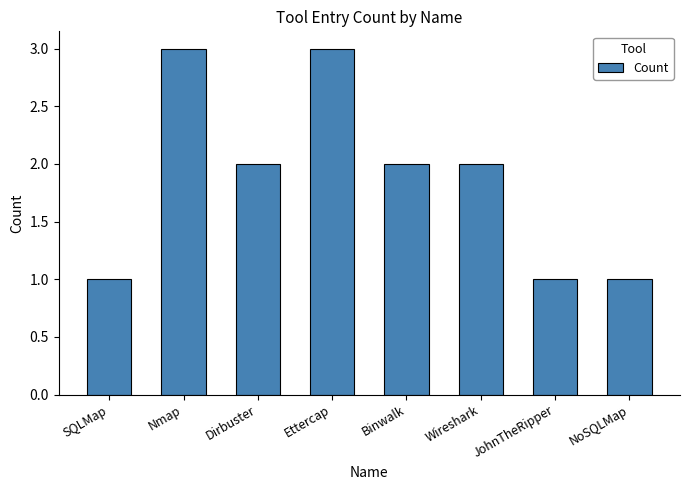

What is the sum of the values at Binwalk and Dirbuster?

4